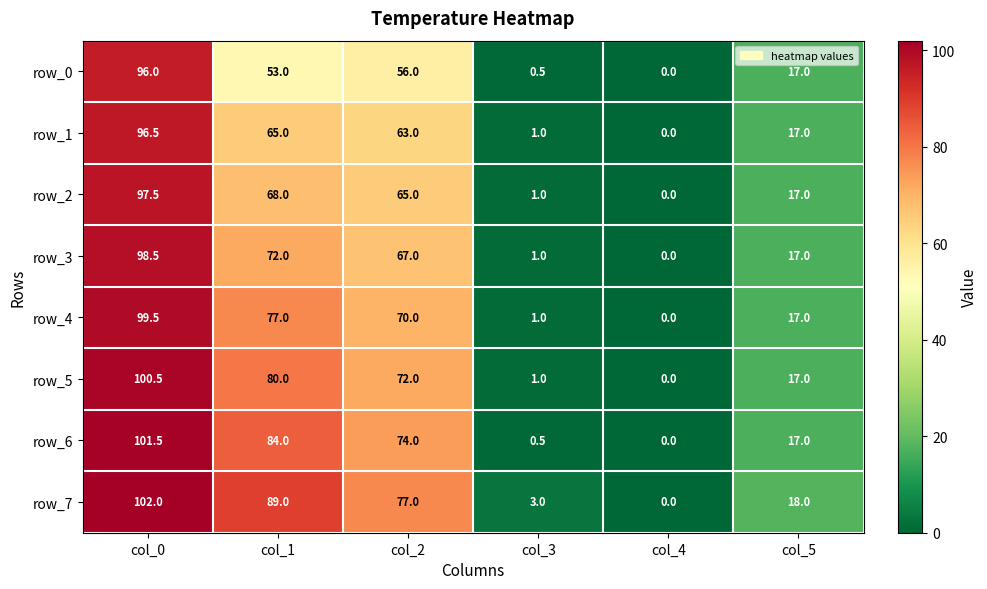

True or false: row_5 has a value of 17.0 at col_5.

True